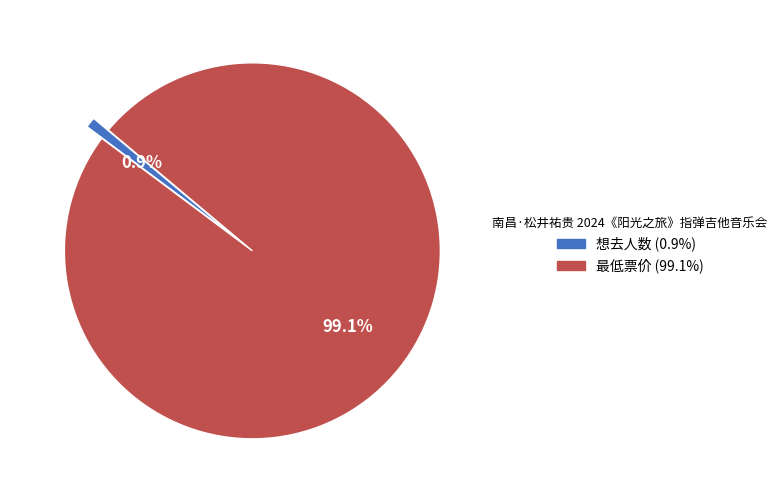

What portion of the pie excludes 最低票价?

0.9%